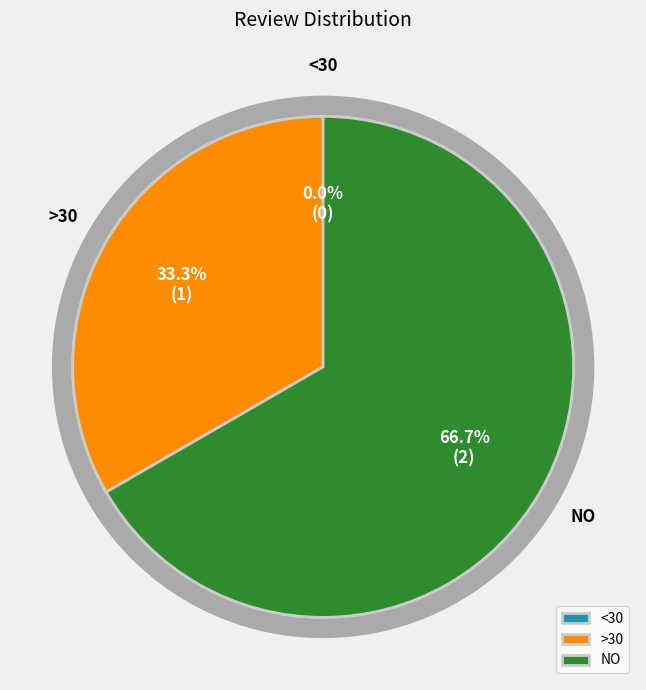

Count the number of slices in the pie.

3